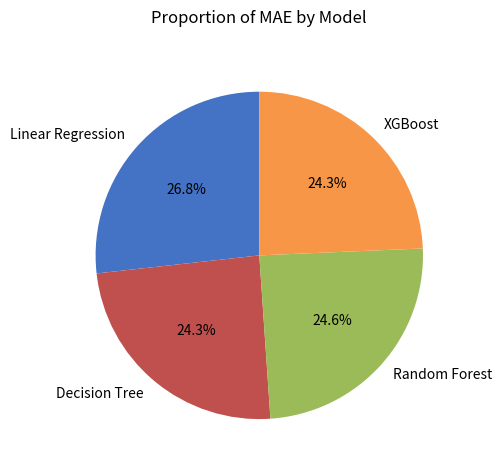

To the nearest percent, what portion does Random Forest represent?

25%